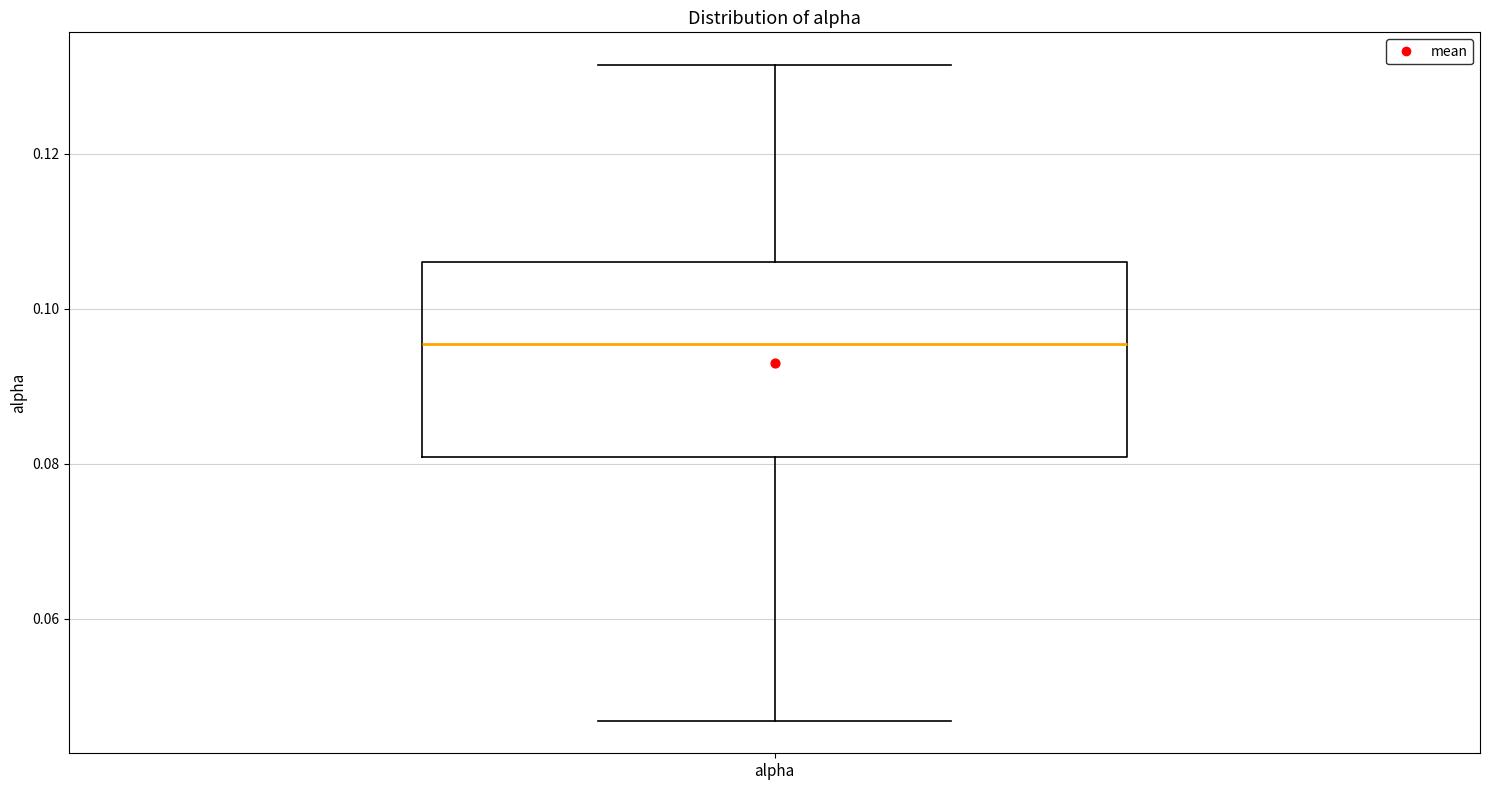

Transcribe this box plot: give where the median line is, the range the box spans, and where the two whiskers end, as read against the y-axis. The values are not printed on the chart, so give them approximately, as read against the axis.

median 0.096, box 0.080 to 0.106, whiskers 0.046 to 0.132